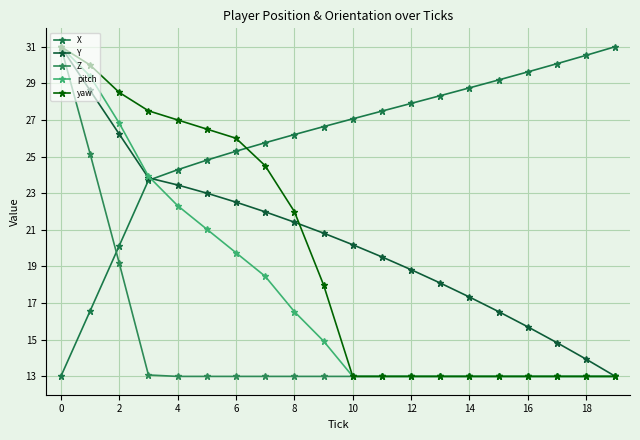

What is the maximum value shown in the chart?

31.0